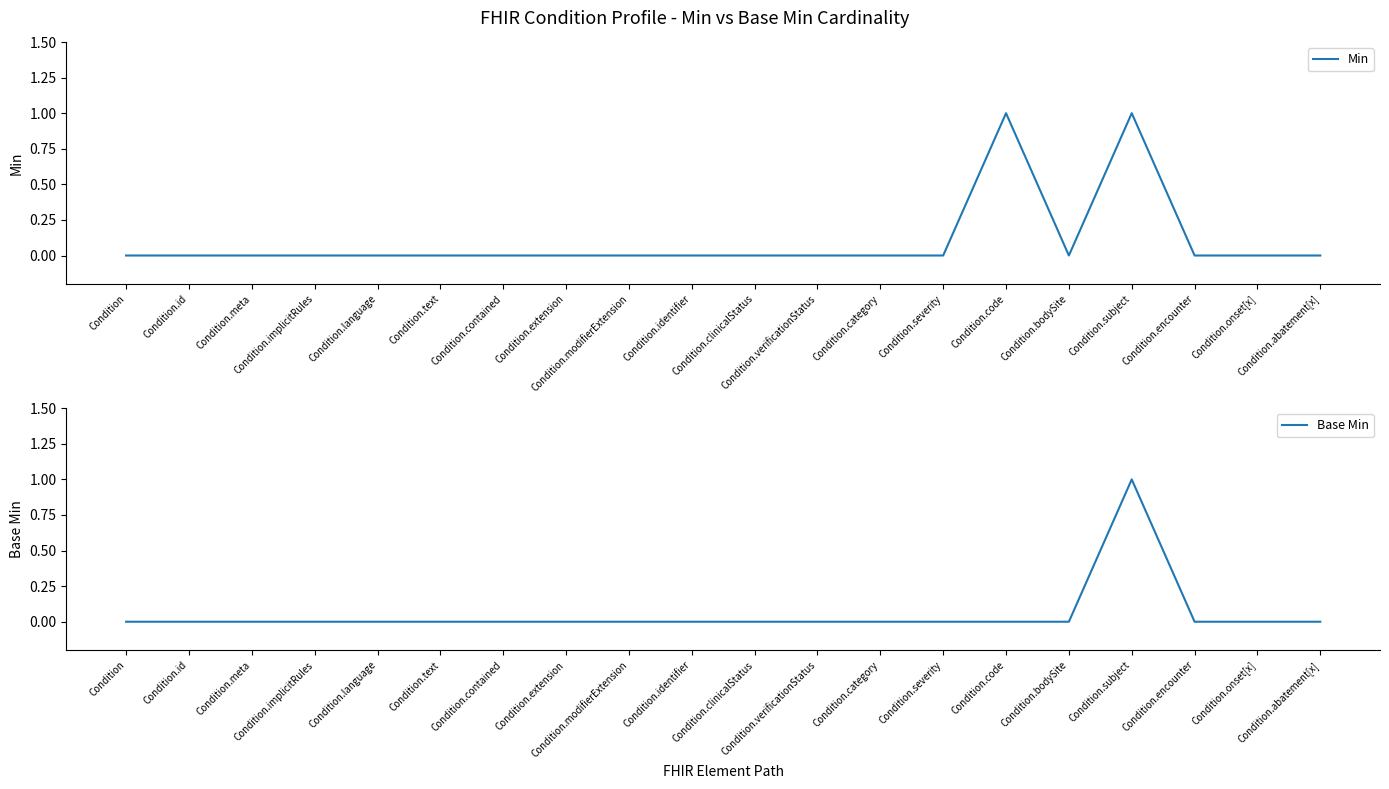

Which label corresponds to the largest value in the chart?

Condition.code